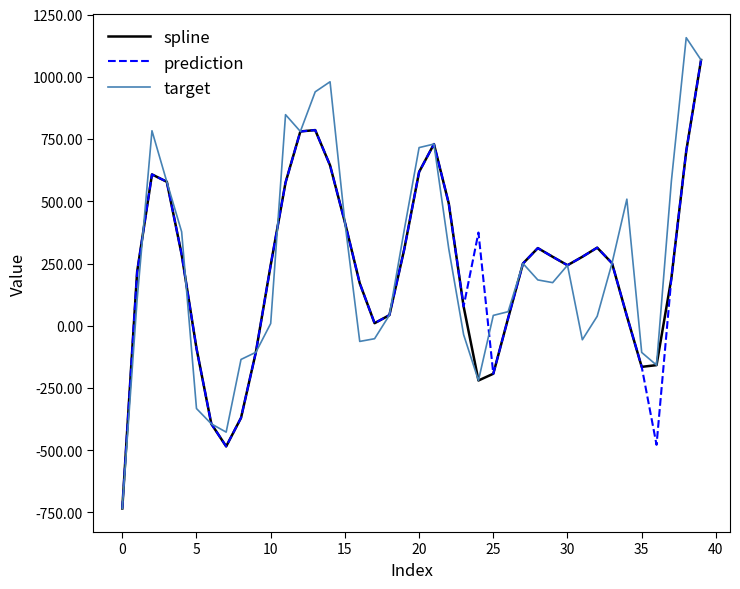

True or false: spline and target intersect in this chart.

True